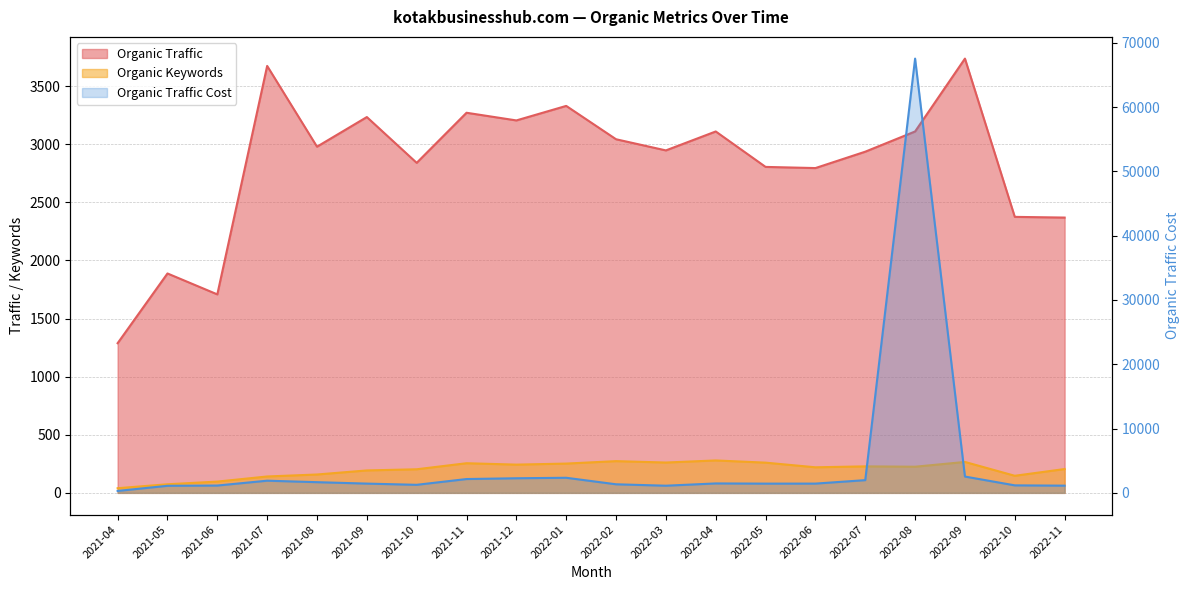

What is the value of the Organic Traffic Cost point at the 8th from the left?

2149